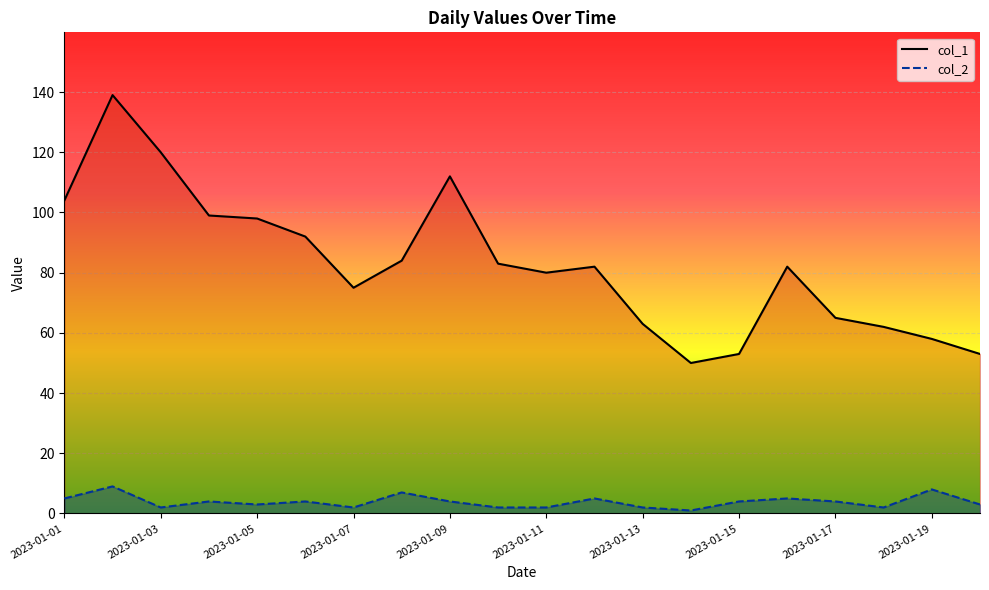

Reading right to left, what are all the values shown in this chart?

col_1: 53	58	62	65	82	53	50	63	82	80	83	112	84	75	92	98	99	120	139	104
col_2: 3	8	2	4	5	4	1	2	5	2	2	4	7	2	4	3	4	2	9	5